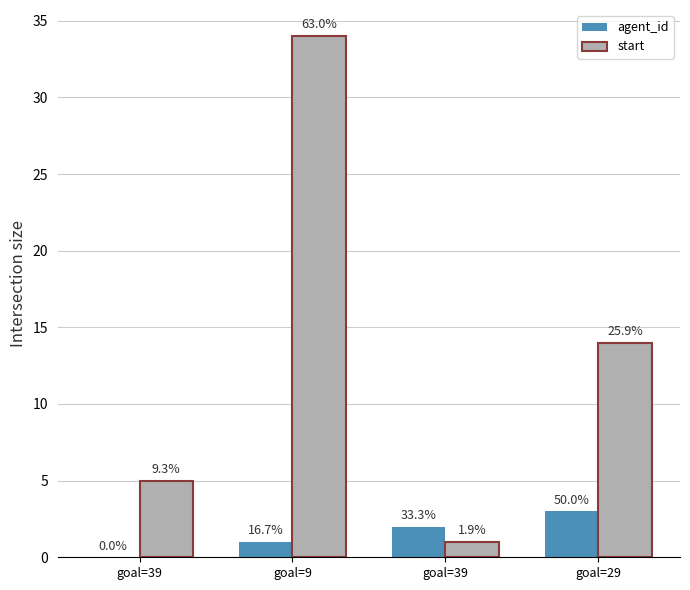

What are all the series names shown in the legend?

agent_id, start